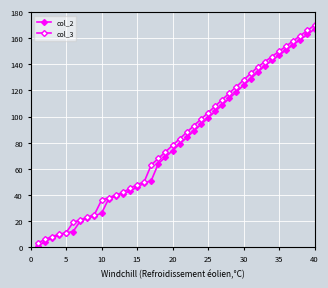

How many lines are shown in the chart?

2